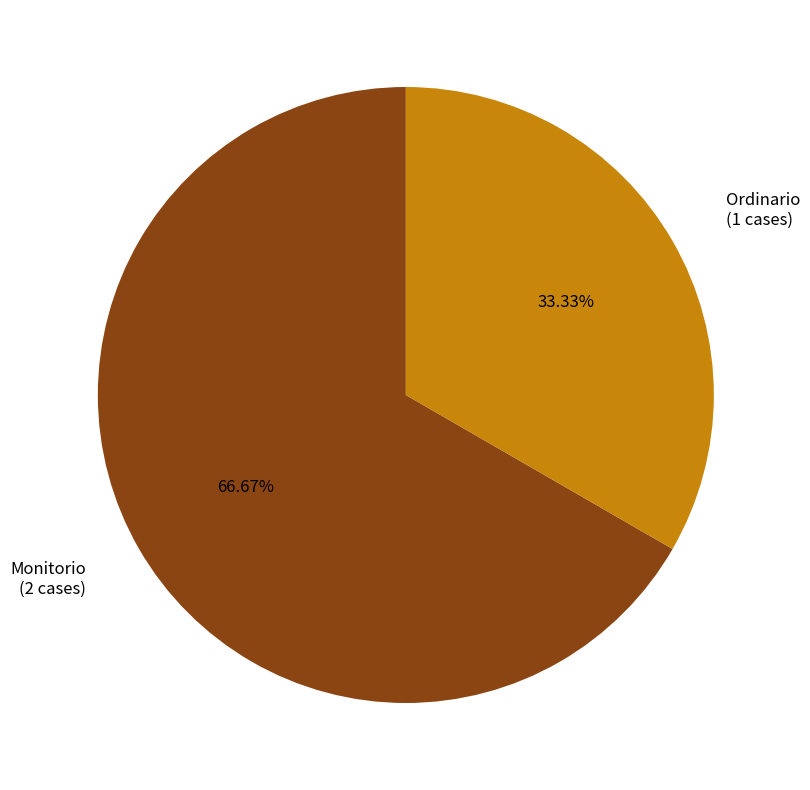

Approximately how many times larger is the value at Monitorio compared to Ordinario?

2.0